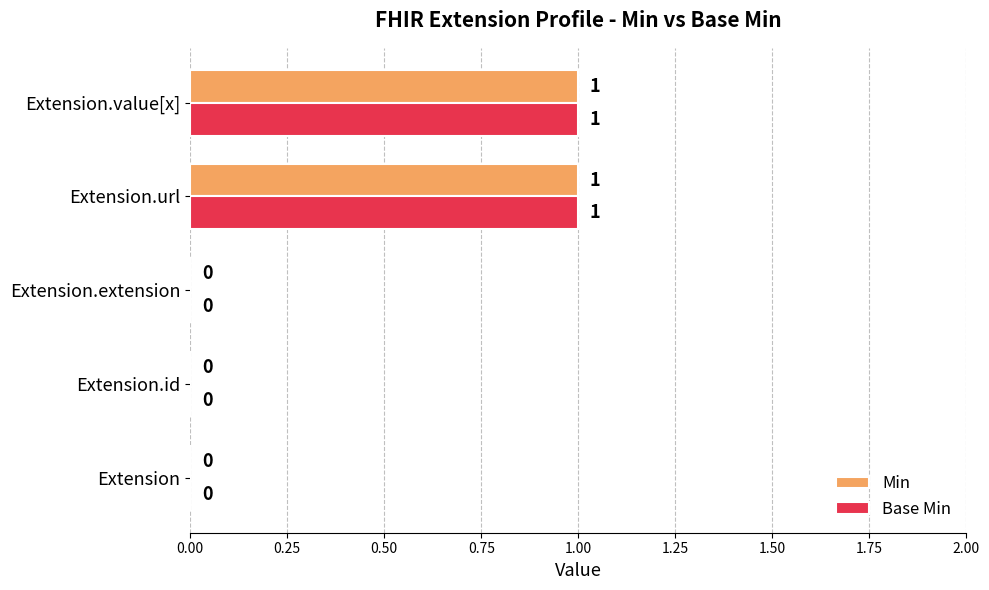

Count the number of categories in the chart.

5